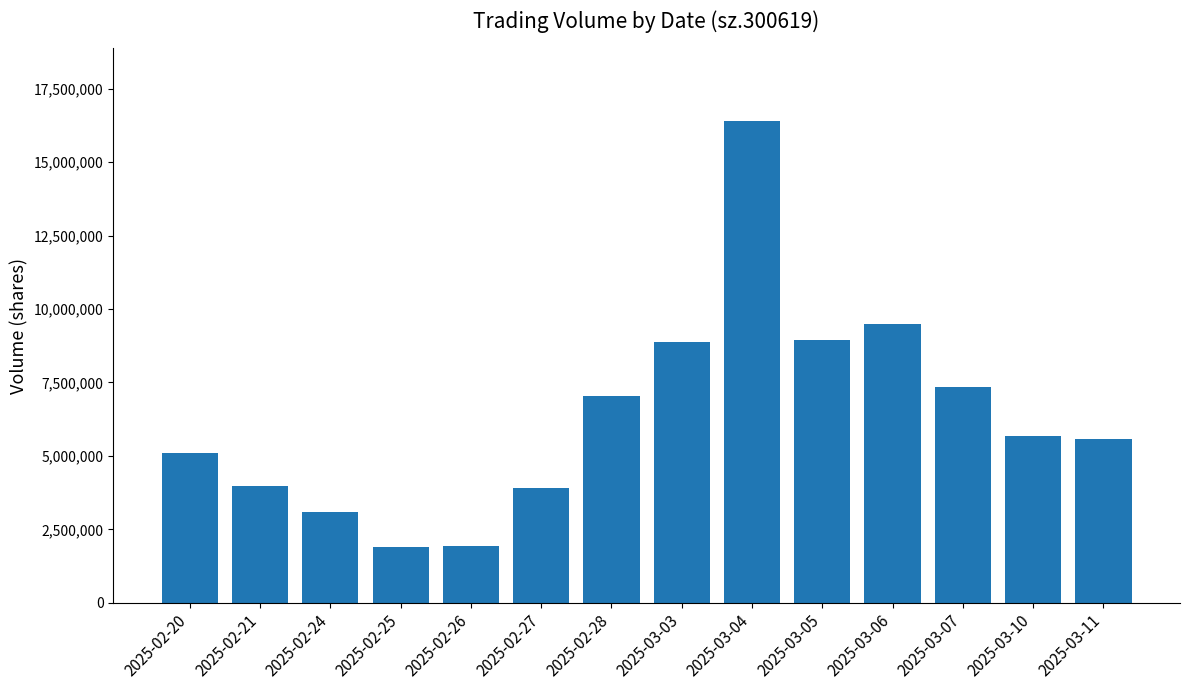

What is the label of the 9th bar from the right?

2025-02-27